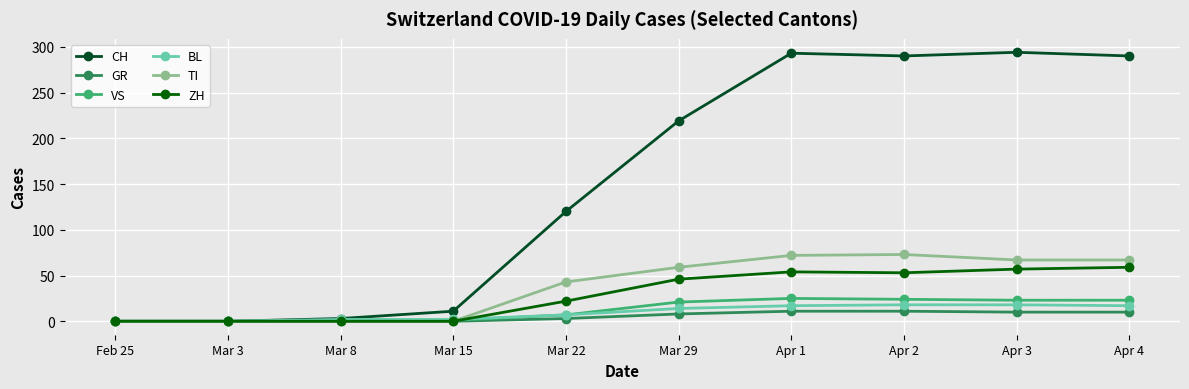

Is it true that CH equals 424 at Apr 1?

False